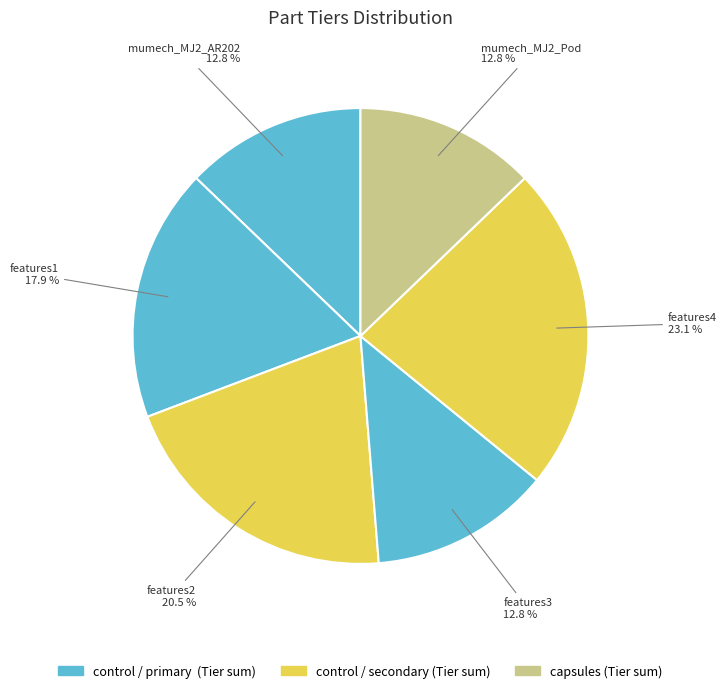

Is the sum of features3 and mumech_MJ2_AR202 greater than half?

No